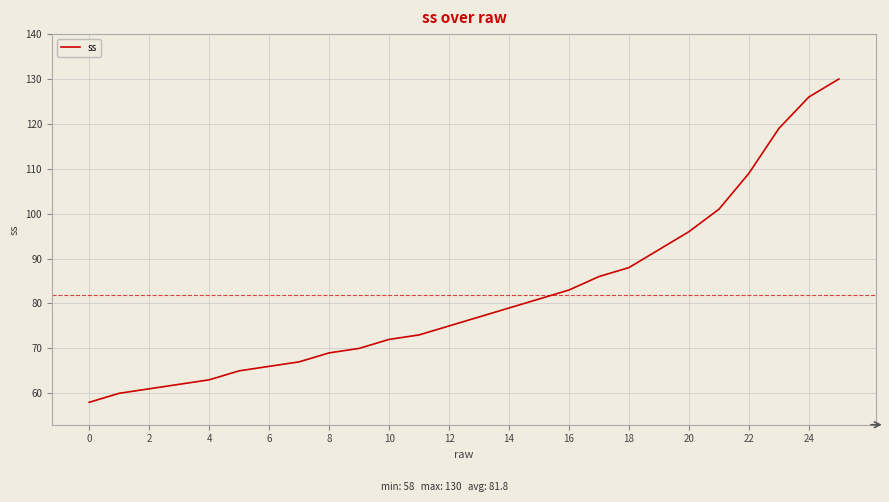

Is this an area chart (filled region under the line)?

No